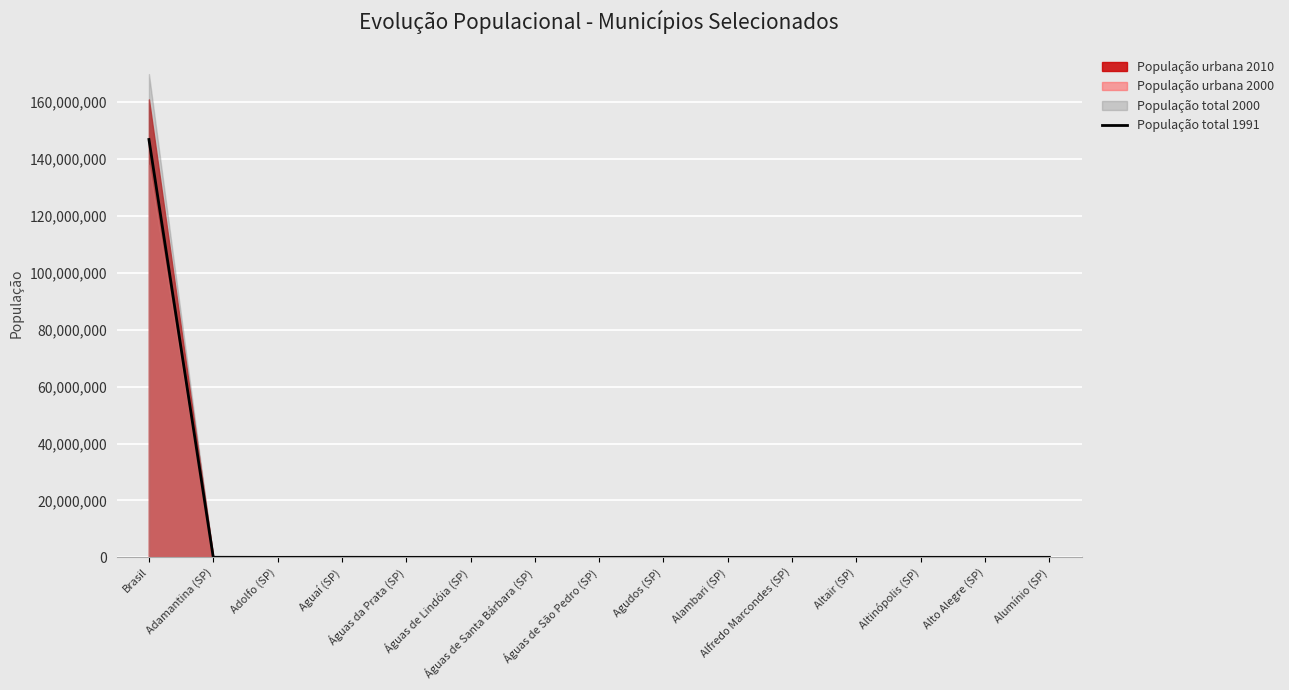

How many interior local peaks (higher than both neighbors) does the data have?

5